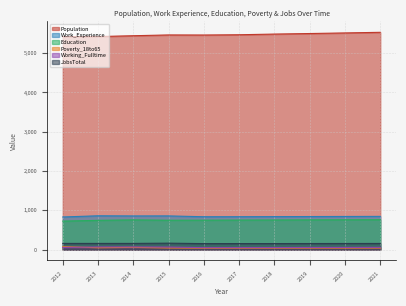

What is the average value of the Population series?

5471